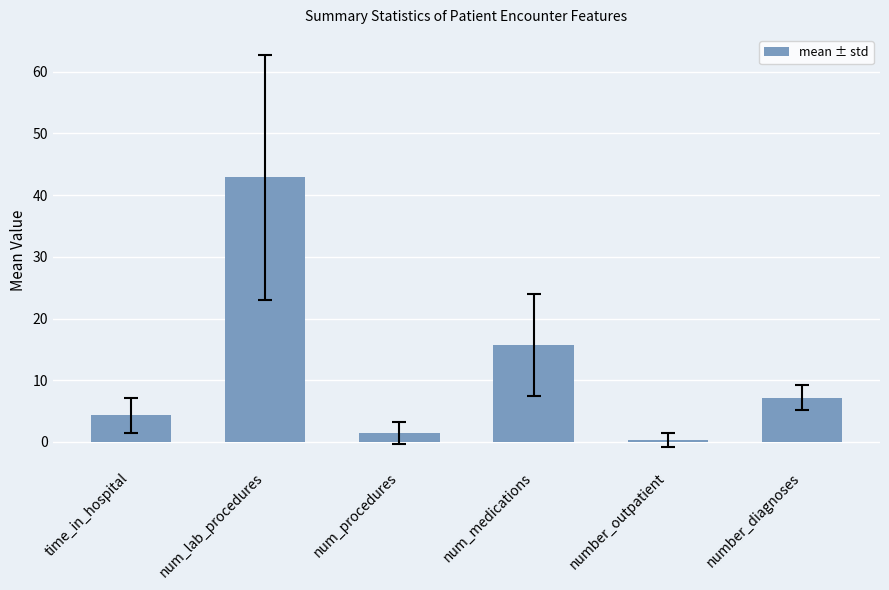

What is the difference between the maximum and second lowest values?

41.5